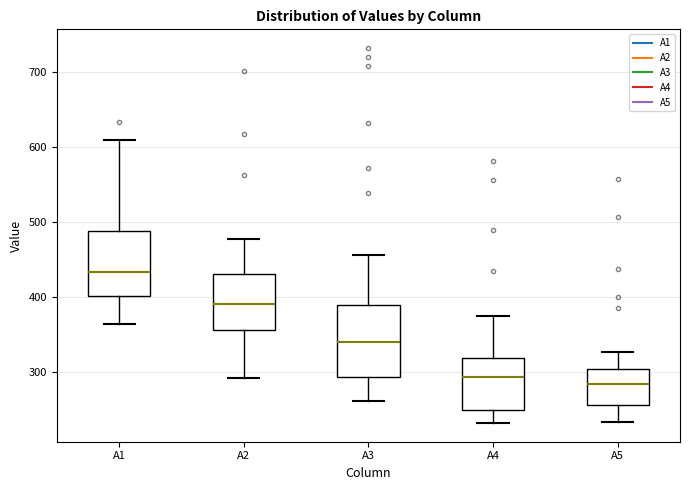

Reading left to right, read every box against the y-axis: the position of its median line, the range the box covers, and the ends of its whiskers. The values are not printed on the chart, so give them approximately, as read against the axis.

A1: median 430, box 400 to 490, whiskers 360 to 610
A2: median 390, box 360 to 430, whiskers 290 to 480
A3: median 340, box 290 to 390, whiskers 260 to 460
A4: median 290, box 250 to 320, whiskers 230 to 380
A5: median 280, box 260 to 300, whiskers 230 to 330